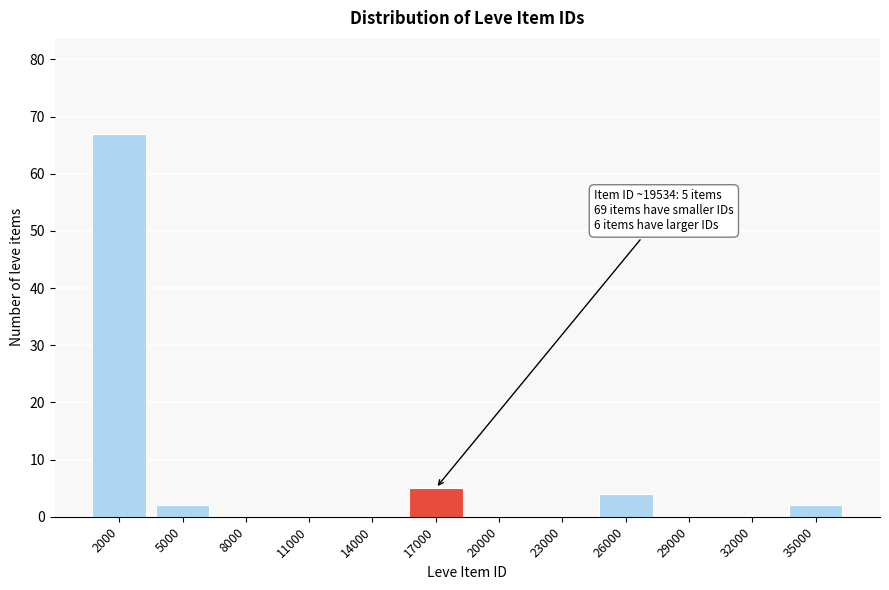

Reading left to right, extract all data points from this chart.

2000=67	5000=2	8000=0	11000=0	14000=0	17000=5	20000=0	23000=0	26000=4	29000=0	32000=0	35000=2